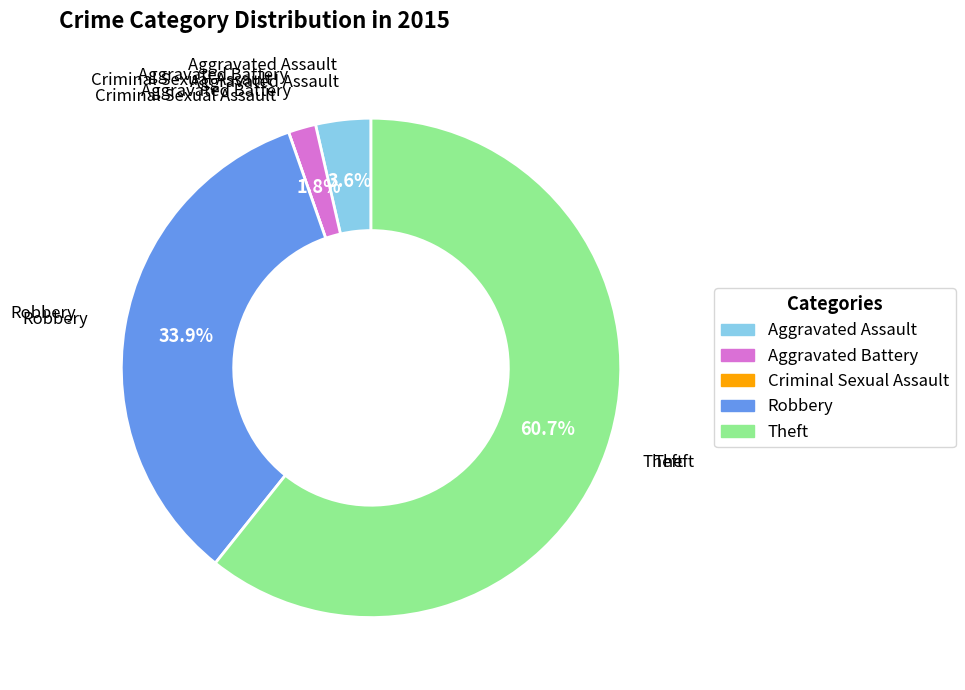

Which slice represents more than half of the pie?

Theft